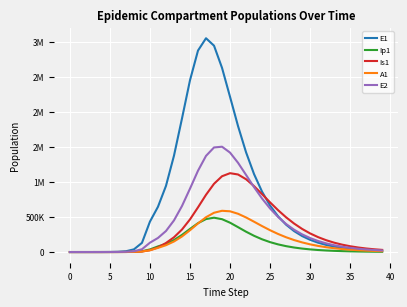

What are all the series names shown in the legend?

E1, Ip1, Is1, A1, E2